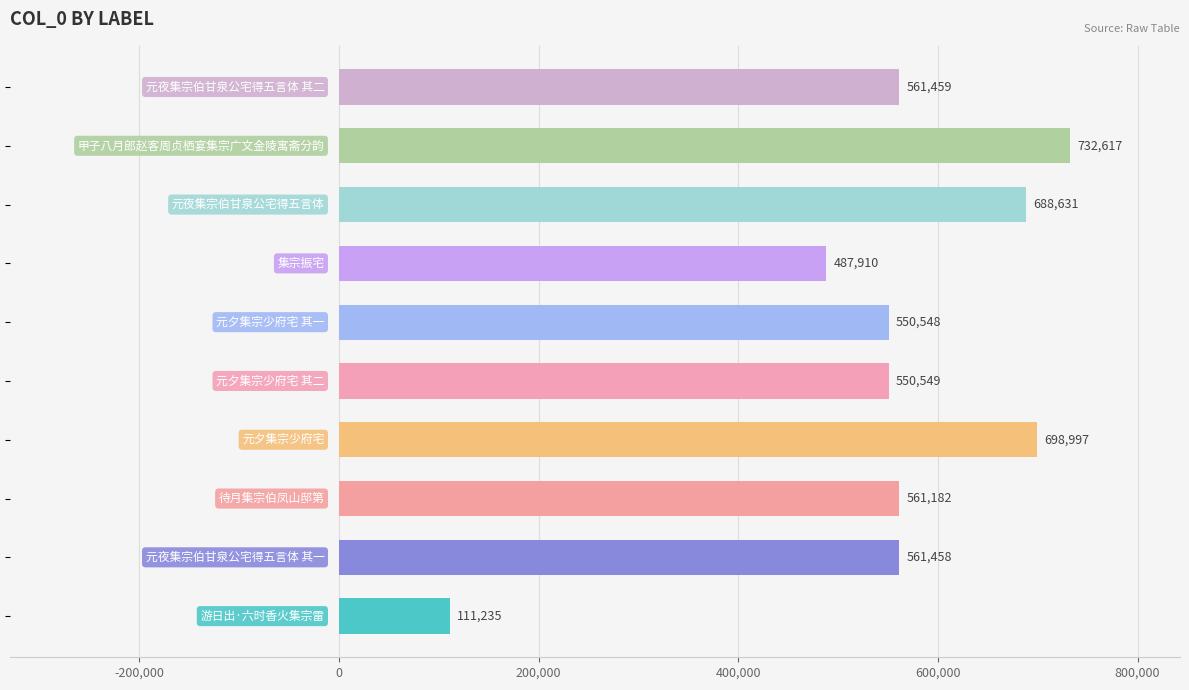

What is the sum of all values?

5504586